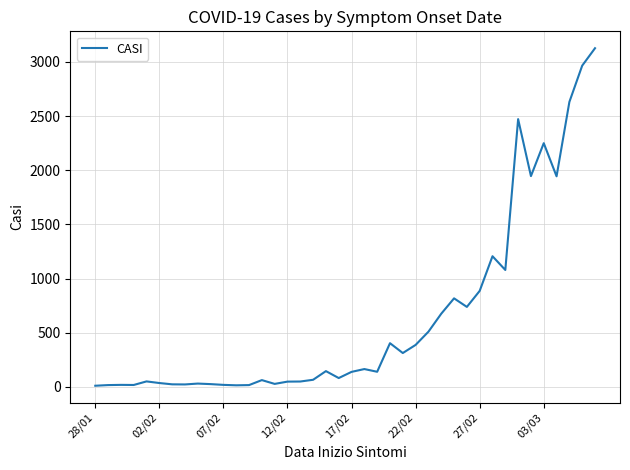

What is the maximum value shown in the chart?

3127